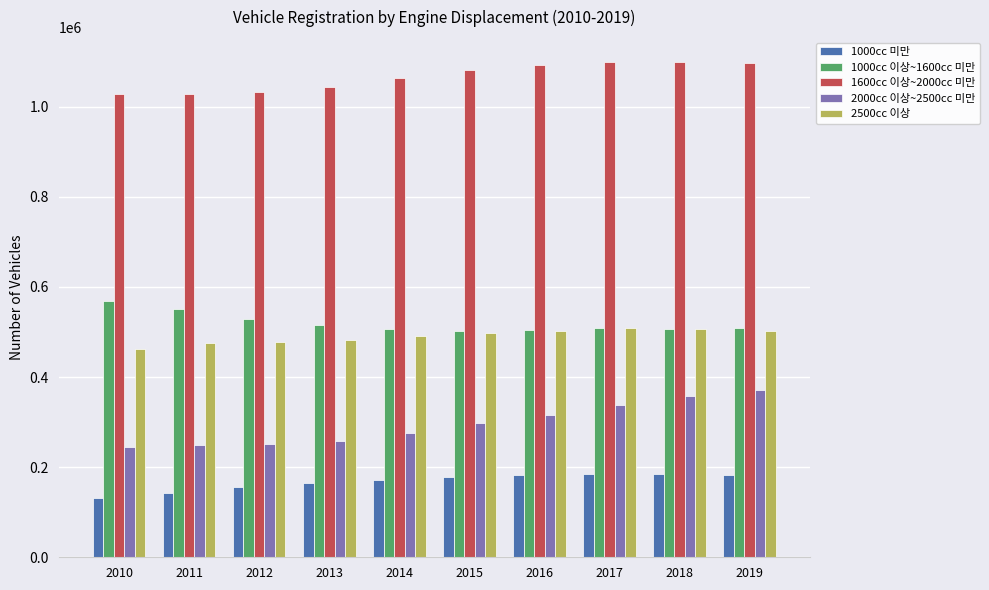

List the series in order of their peak value, highest first.

1600cc 이상~2000cc 미만, 1000cc 이상~1600cc 미만, 2500cc 이상, 2000cc 이상~2500cc 미만, 1000cc 미만